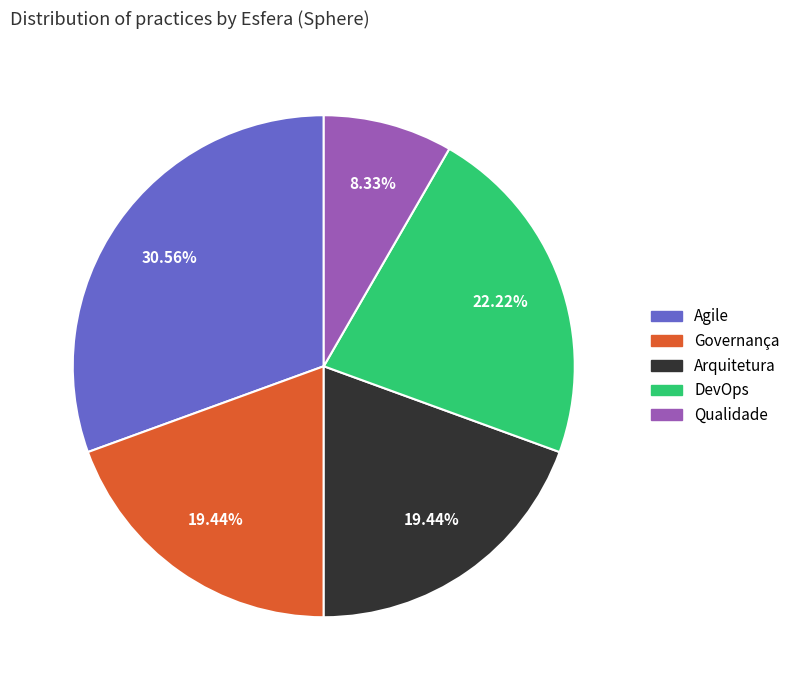

What is the ratio of the value at Arquitetura to the value at Qualidade?

2.3